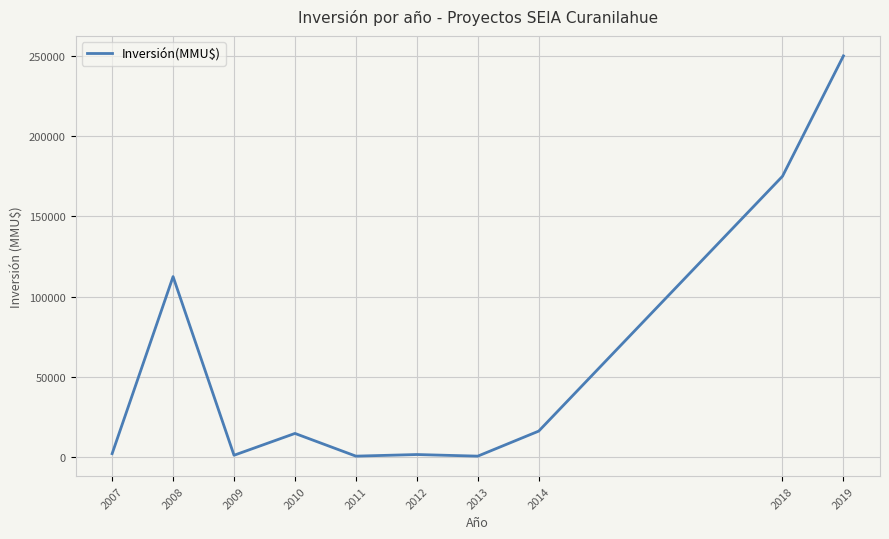

What is the average value?

57452